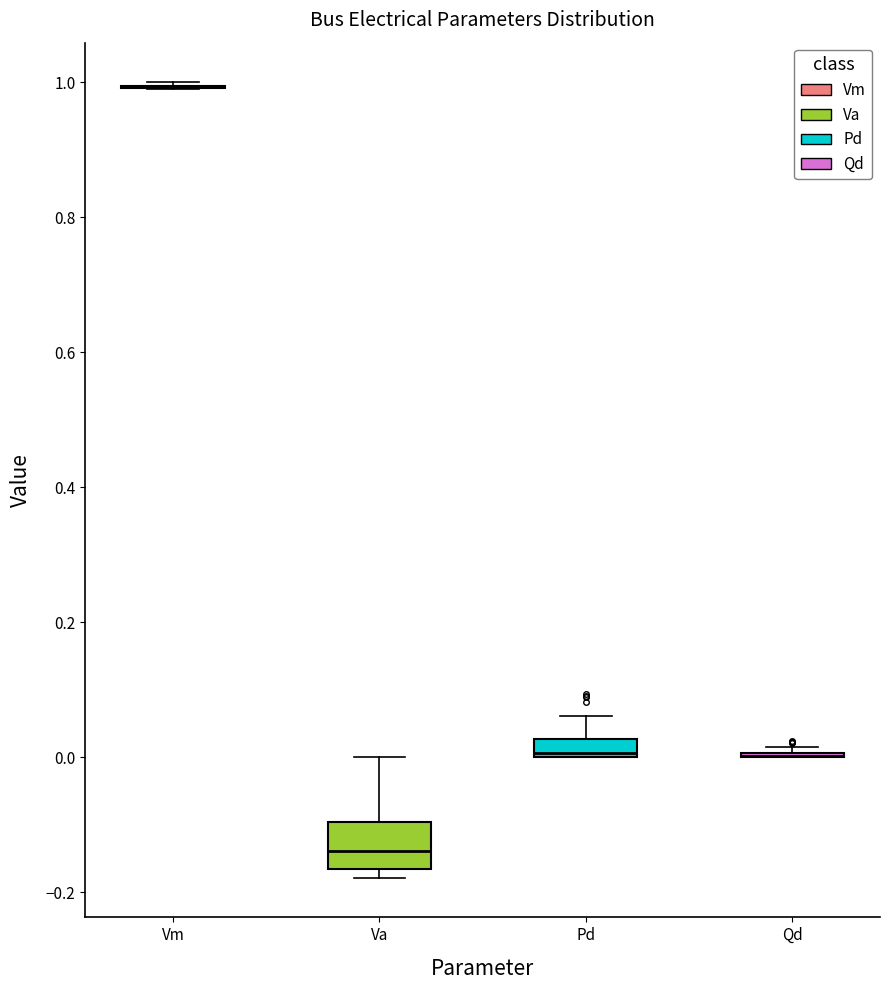

Where does the median line of the box for Va sit on the y-axis? The values are not printed on the chart, so give them approximately, as read against the axis.

-0.14